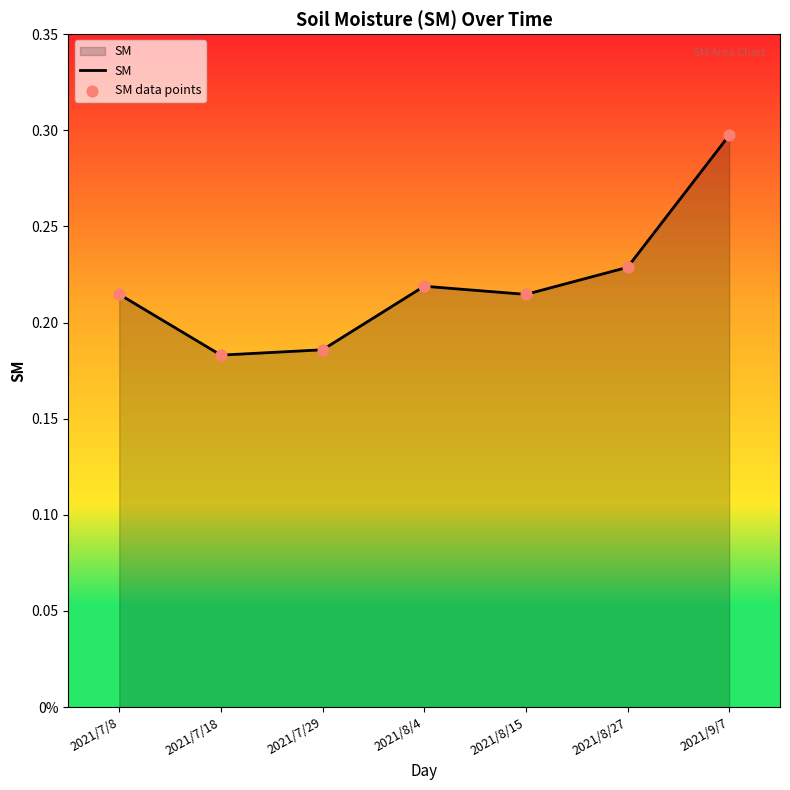

Is this an area chart (filled region under the line)?

Yes